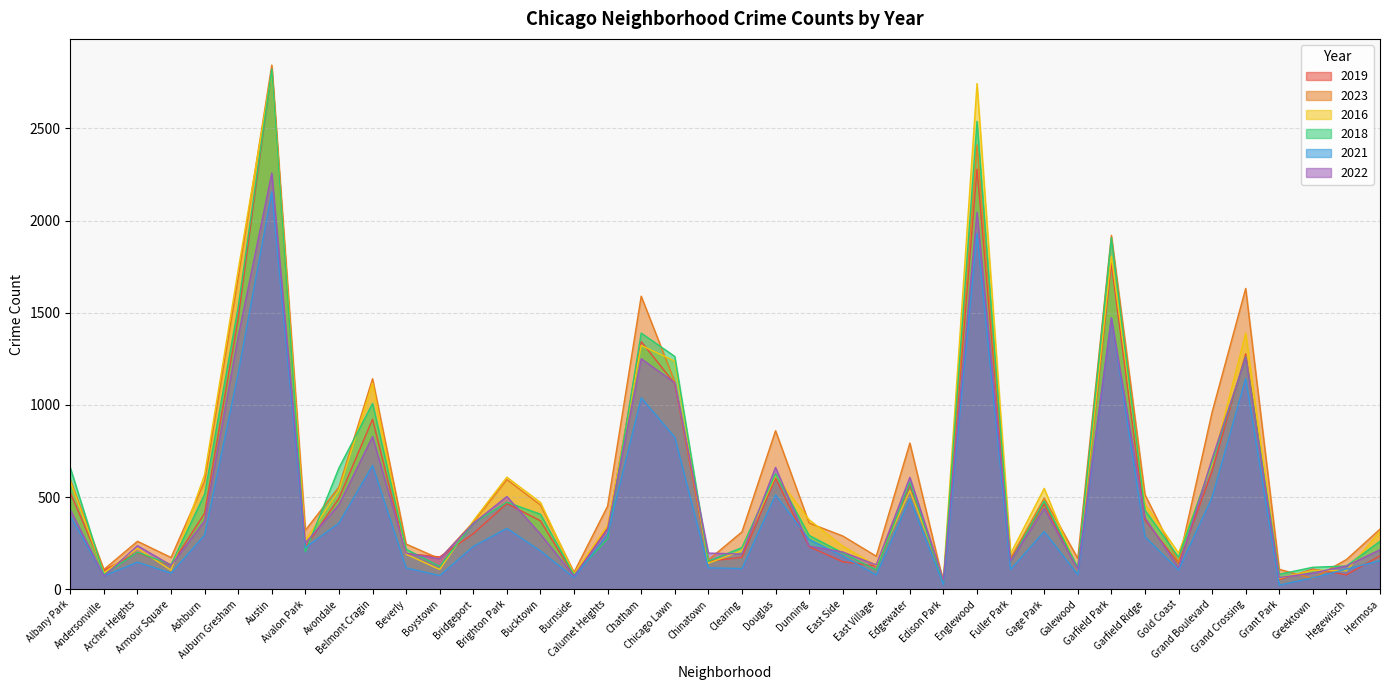

Is it true that 2016 equals 538 at Grand Crossing?

False